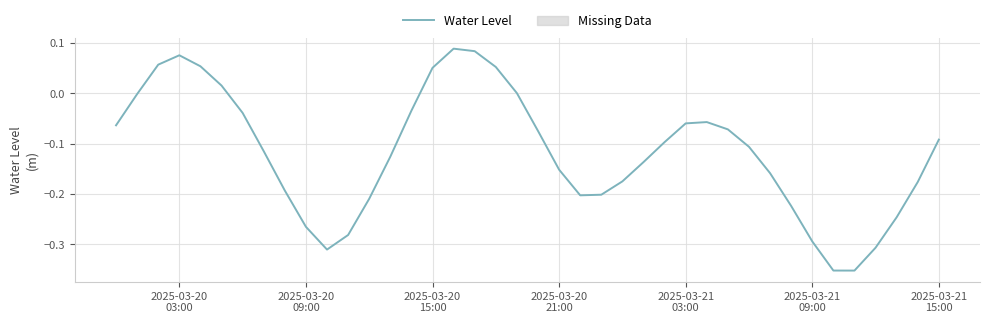

What is the difference between the maximum and minimum values?

0.4